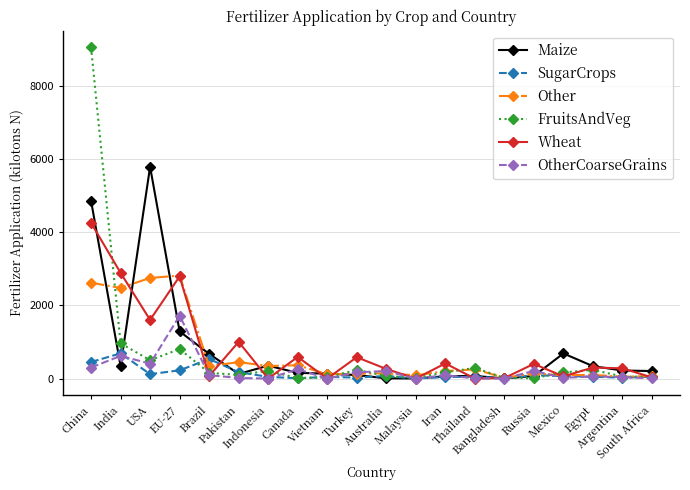

What is the label of the 6th point from the left?

Pakistan